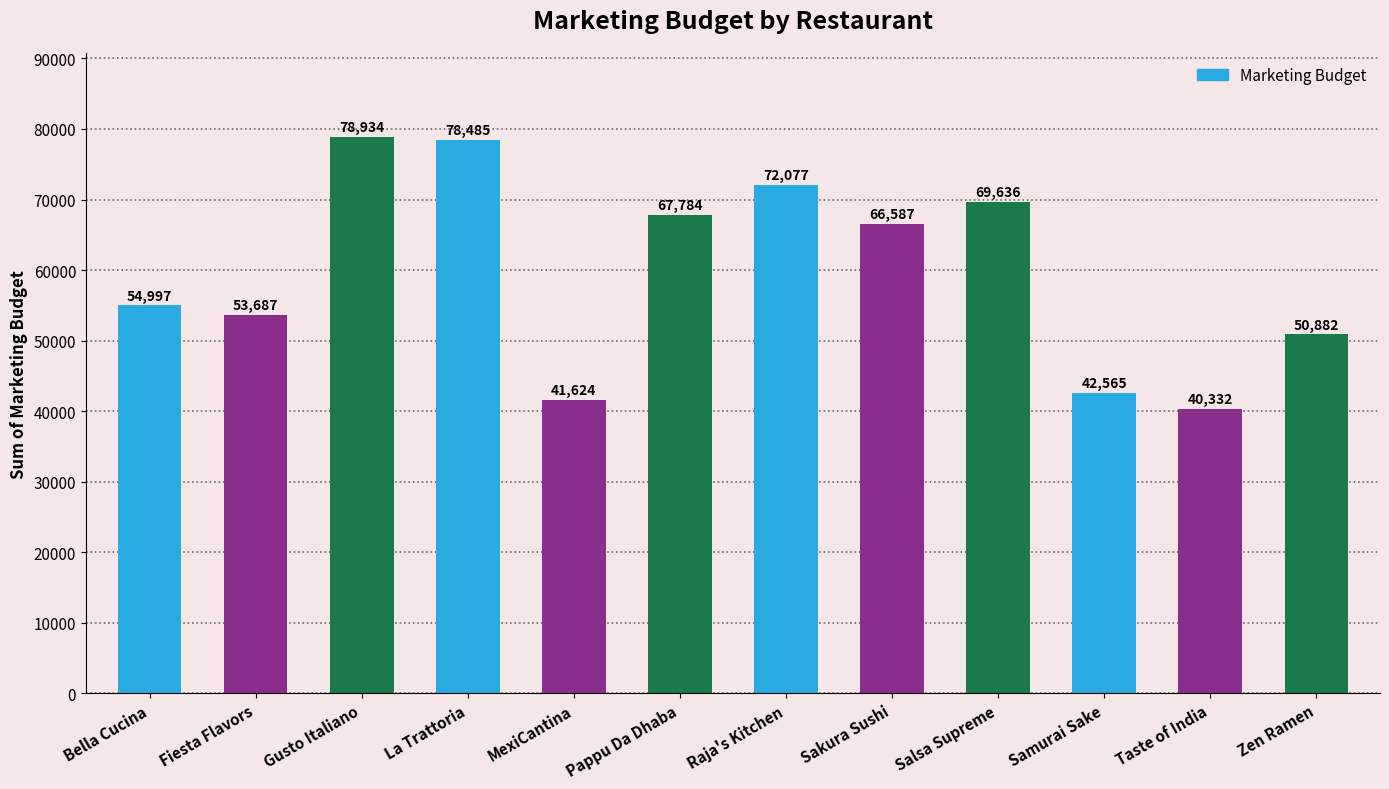

How many bars are there in total?

12